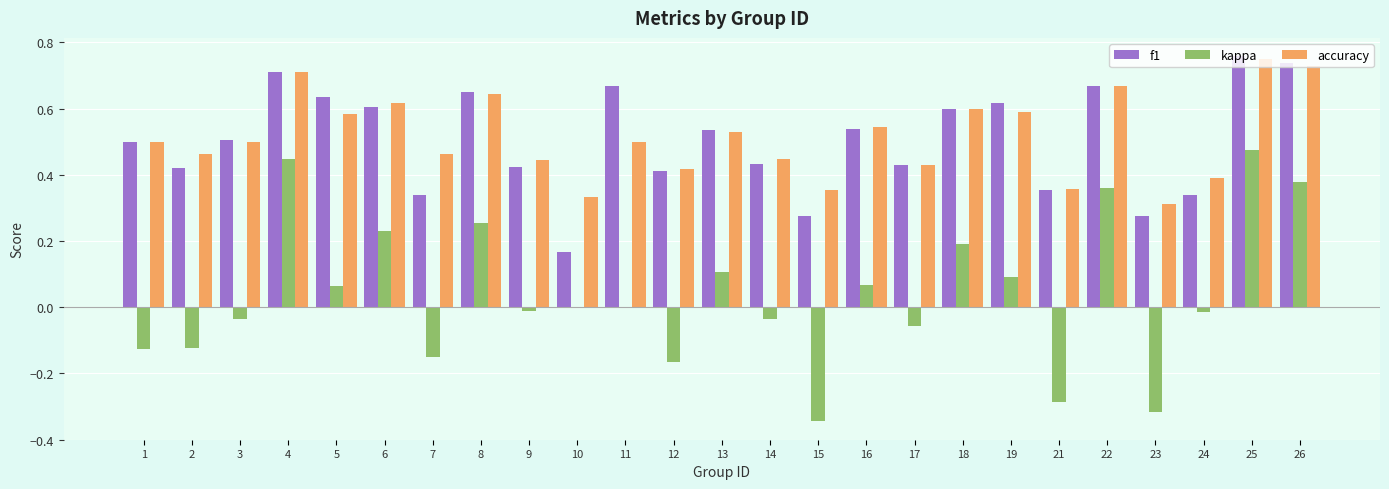

What are all the series names shown in the legend?

f1, kappa, accuracy